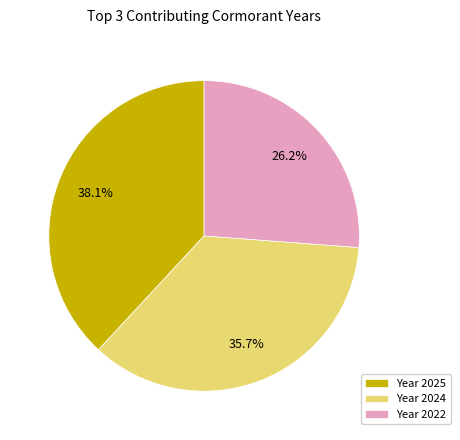

What is the largest slice in the pie chart?

Year 2025